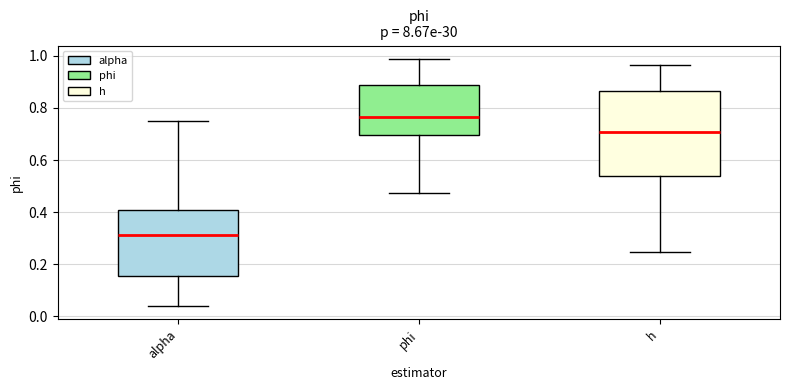

Where does the lower whisker of the box for phi end on the y-axis? The values are not printed on the chart, so give them approximately, as read against the axis.

0.48